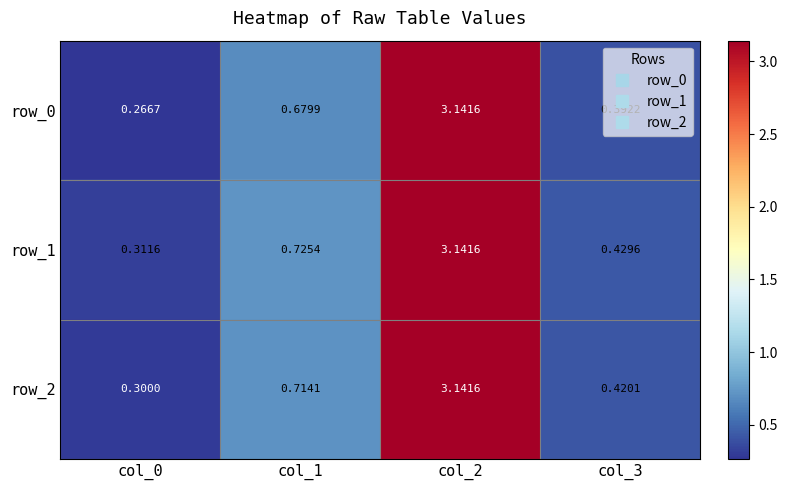

Which series changed the most between col_0 and col_2?

row_0